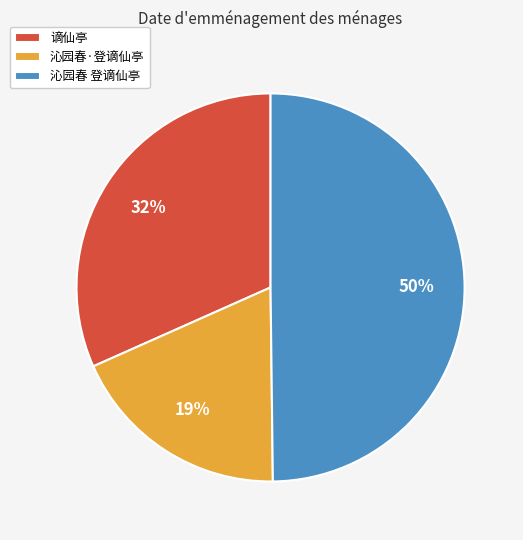

What percentage is the 沁园春·登谪仙亭 slice, to the nearest percent?

19%